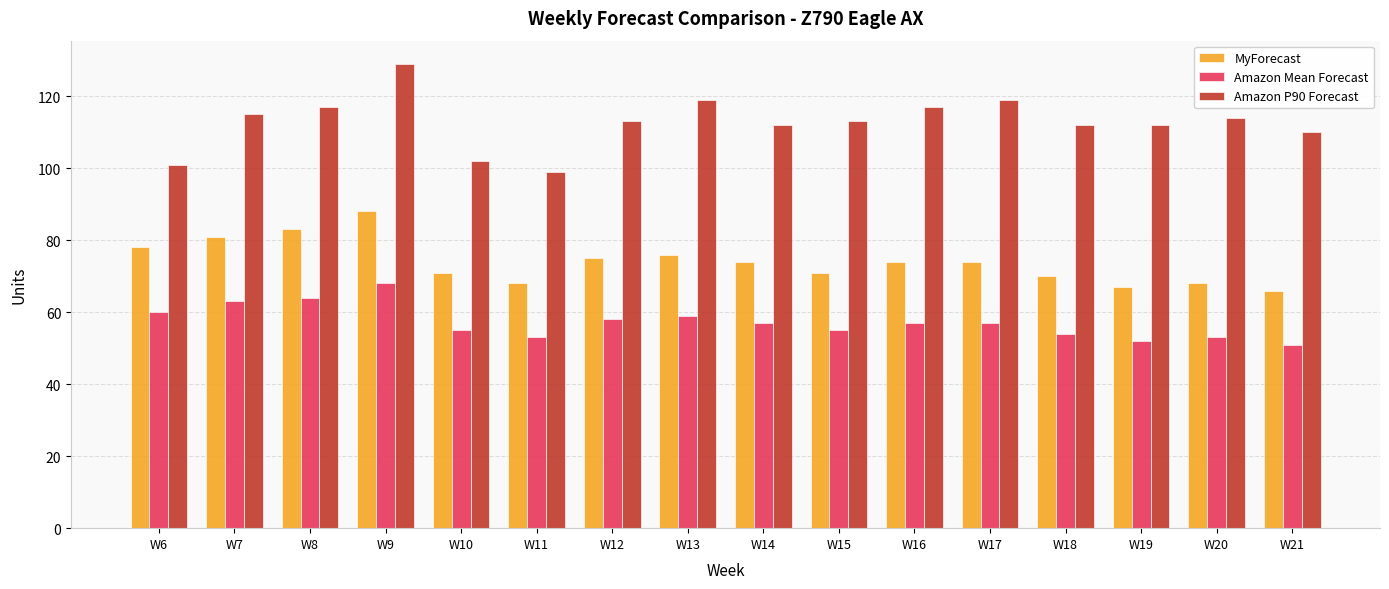

True or false: MyForecast has a value of 81 at W7.

True